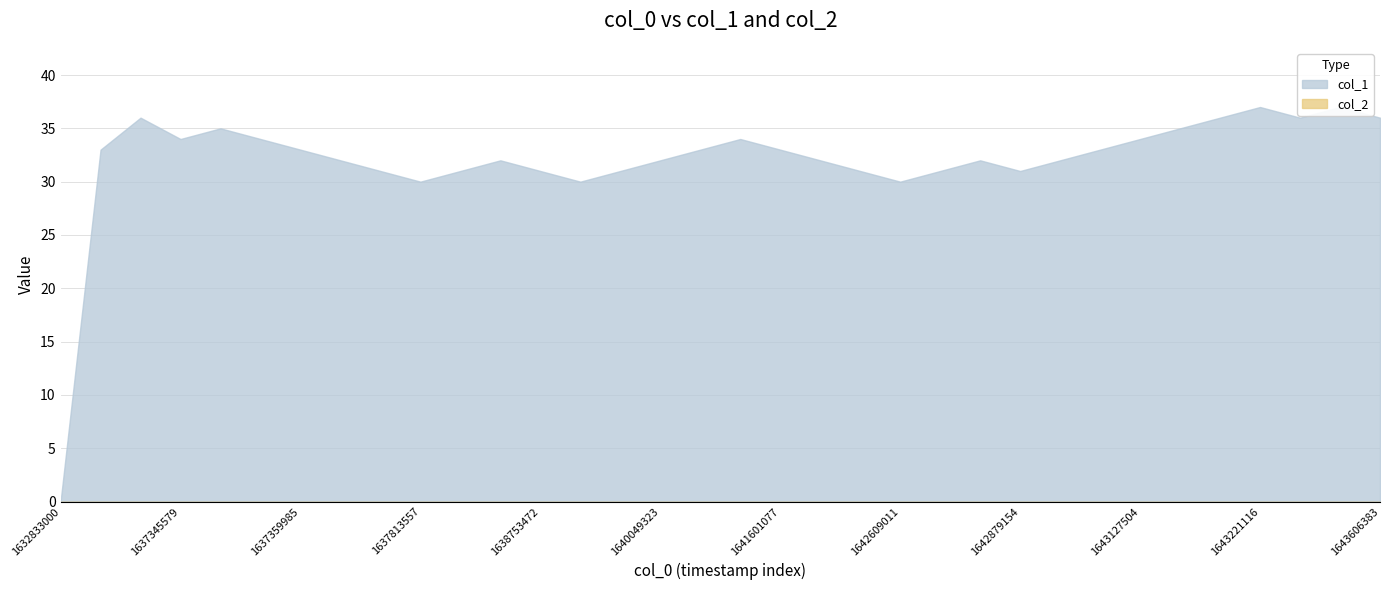

Read the value at 1638793016.

30